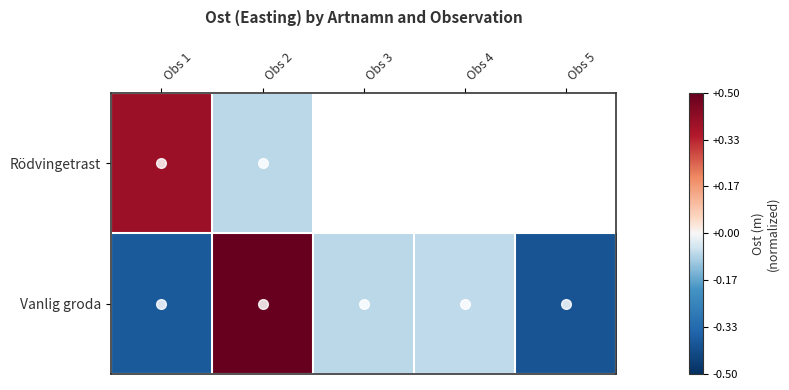

Which series changed the most between Obs 2 and Obs 3?

Vanlig groda